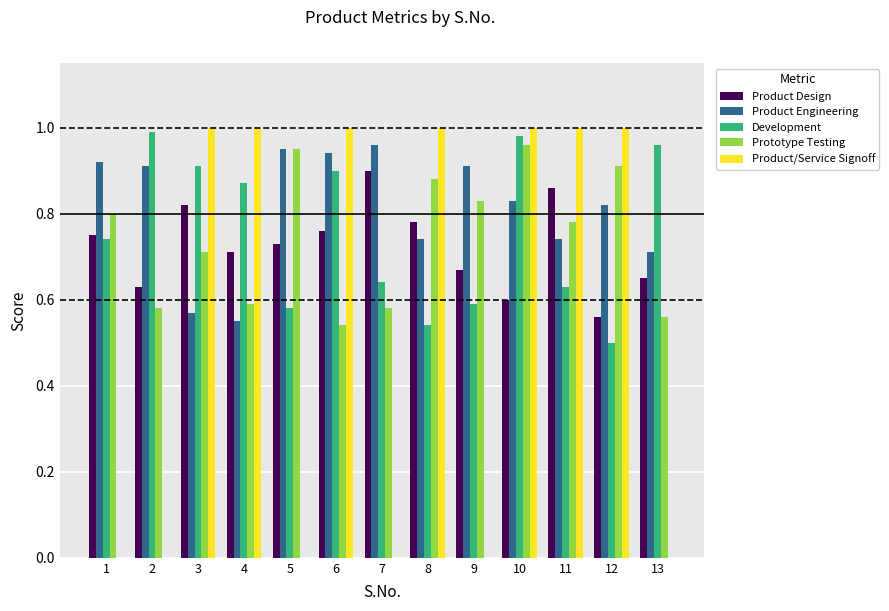

Is it true that Product Engineering equals 1.1 at 8?

False